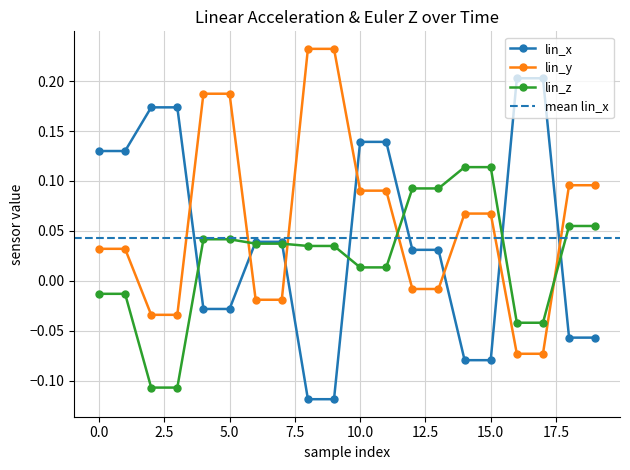

Rank the categories by lin_z value from lowest to highest.

2, 3, 16, 17, 0, 1, 10, 11, 8, 9, 6, 7, 4, 5, 18, 19, 12, 13, 14, 15